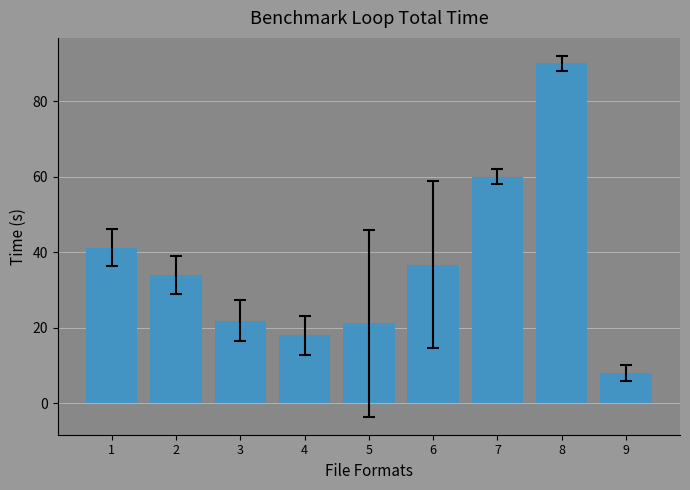

What is the sum of the values at 3 and 2?

55.8